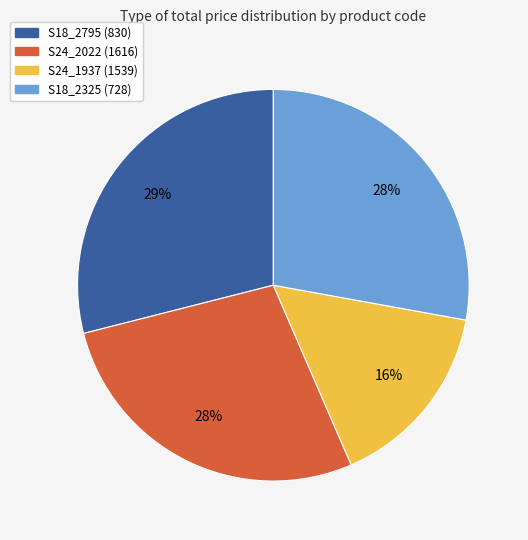

Do S24_2022 (1616) and S18_2795 (830) together represent more than half of the pie?

Yes